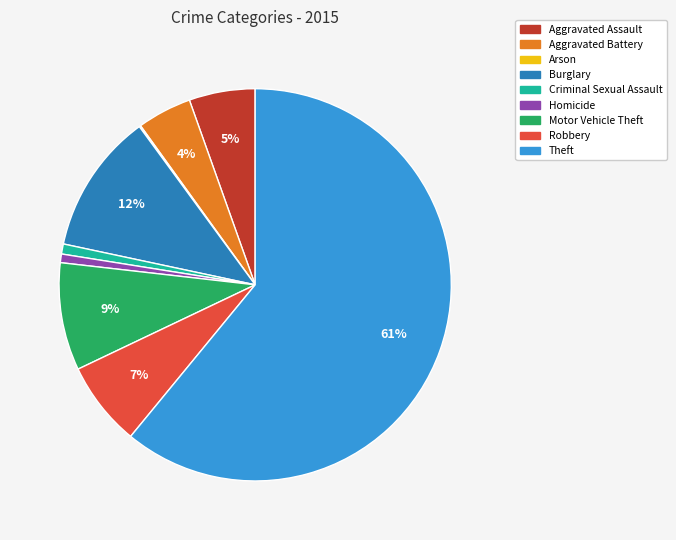

What is the majority slice?

Theft